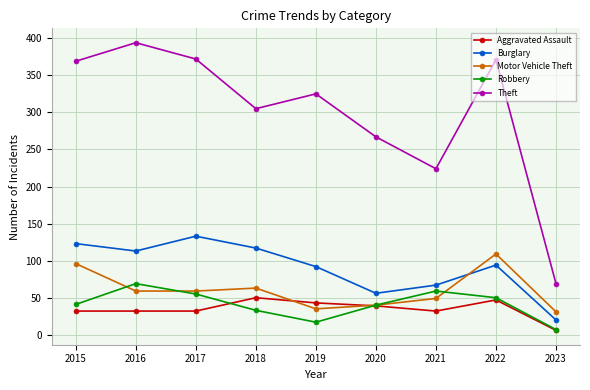

What is the minimum value for Burglary?

20